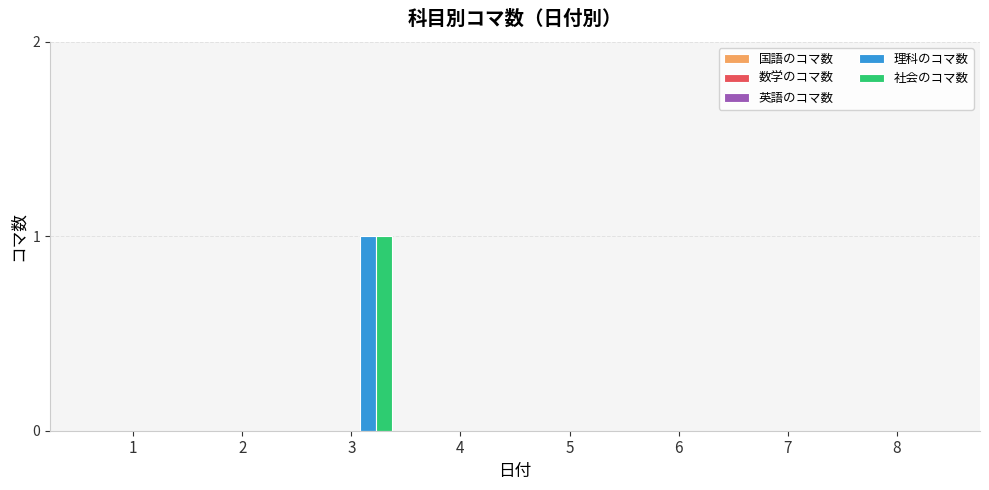

Which category has the highest value across all series?

3